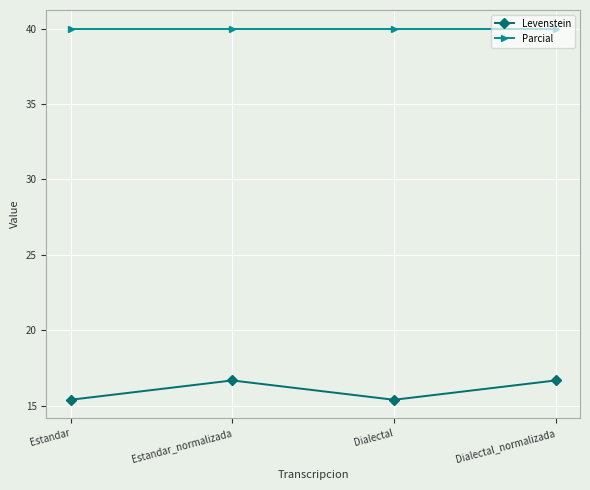

True or false: Parcial has a value of 26.3 at Estandar_normalizada.

False